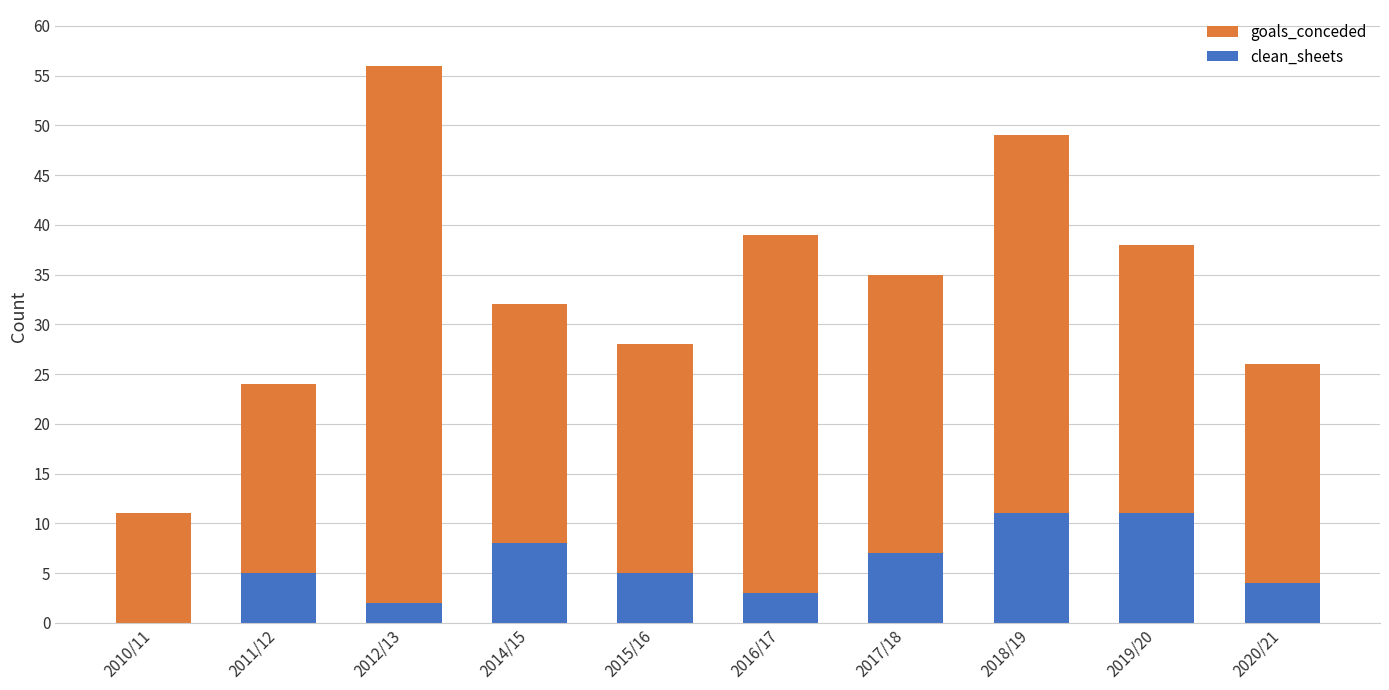

At which category is the sum across all series the highest?

2018/19